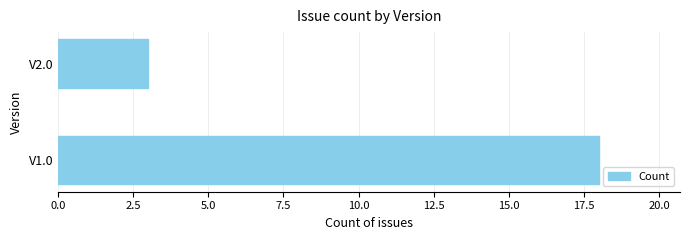

Count the number of data series in this chart.

1